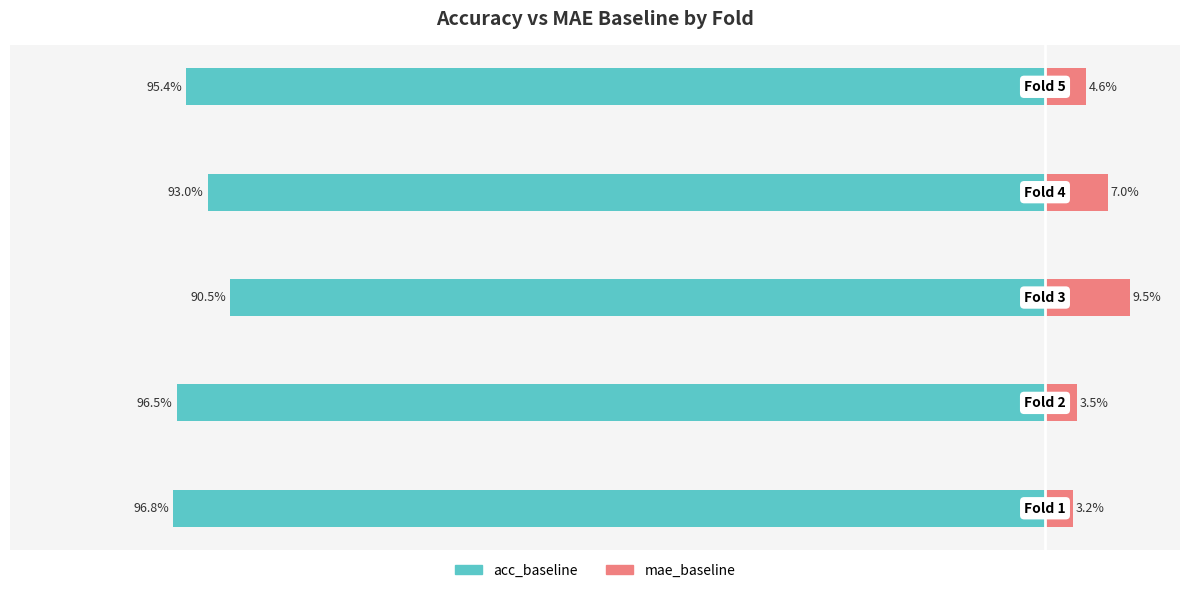

Which series has the widest spread of values?

mae_baseline